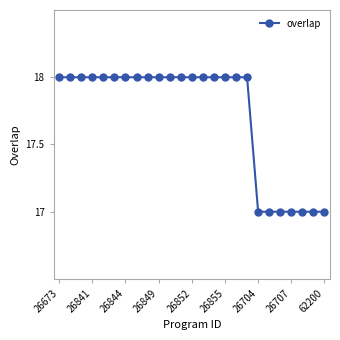

How many distinct data groups are displayed?

1